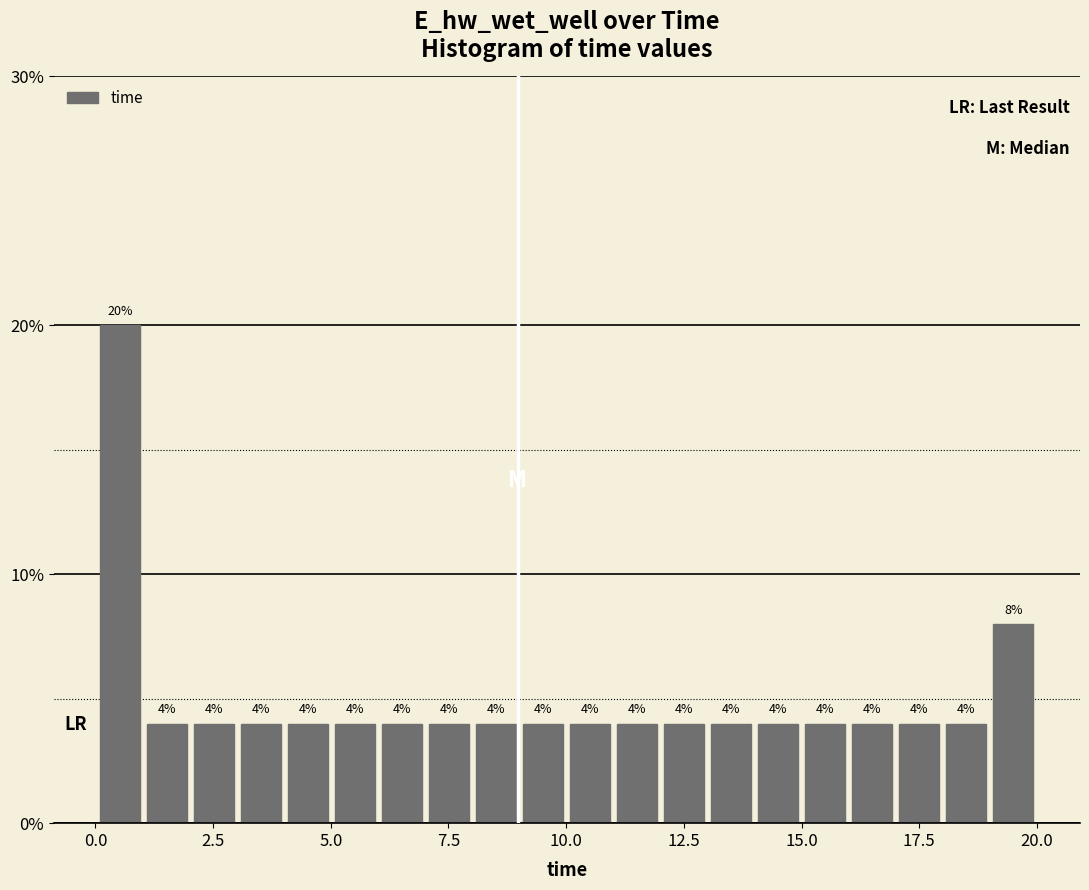

Around what value on the x-axis is the tallest bar? Give the approximate position of its centre, as read against the axis.

0.5